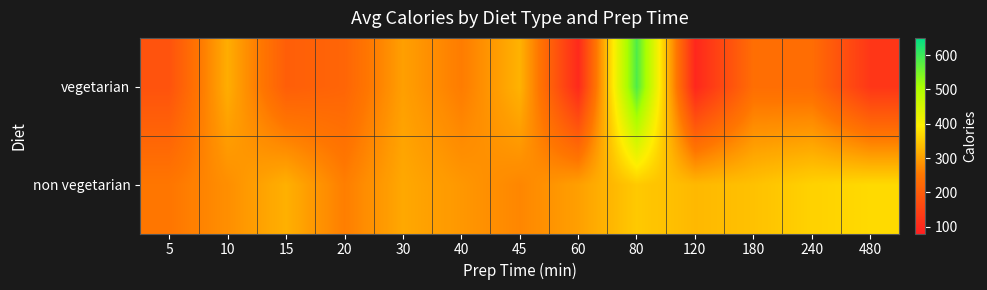

Reading right to left, transcribe all the data shown in this chart.

vegetarian: 480=125.0	240=232.0	180=235.0	120=95.0	80=584.0	60=100.0	45=323.0	40=257.5	30=300.0	20=217.0	15=203.7	10=316.6	5=181.0
non vegetarian: 480=370.0	240=360.0	180=340.0	120=330.0	80=350.0	60=300.0	45=270.0	40=290.0	30=310.0	20=260.0	15=320.0	10=280.0	5=250.0